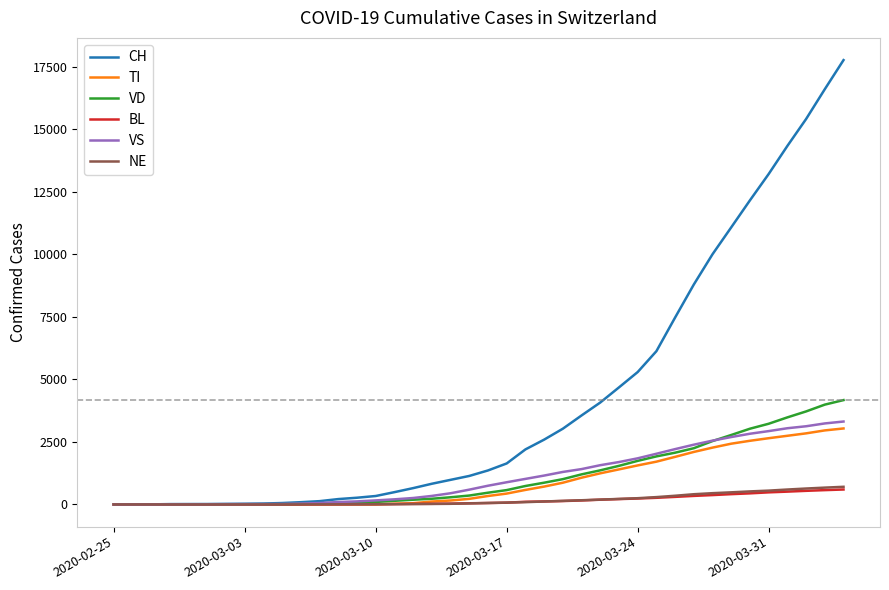

How many lines are shown in the chart?

6